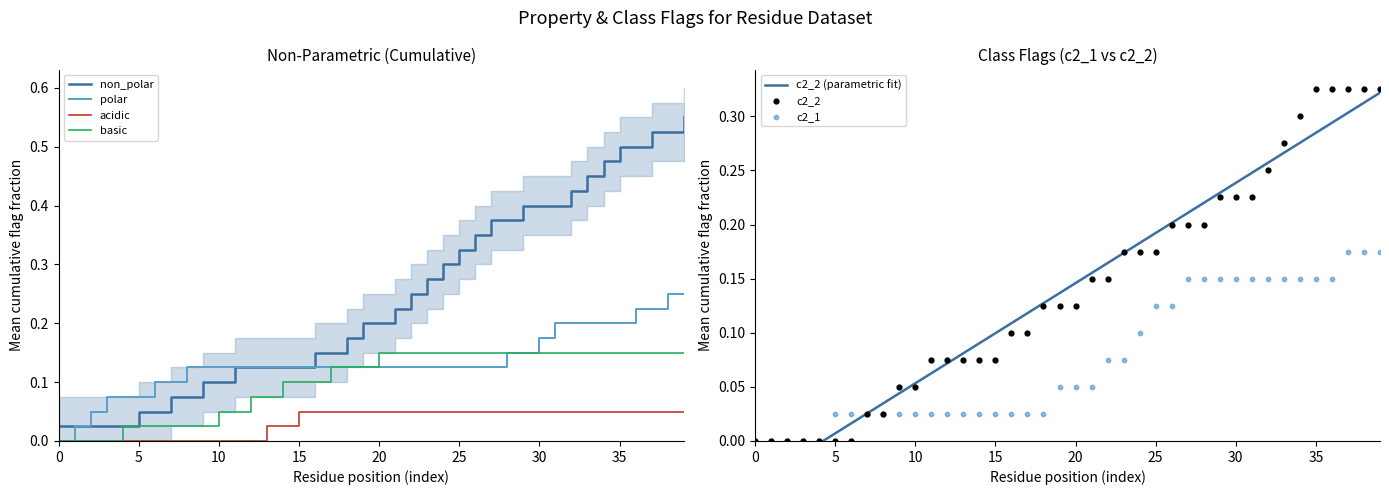

At how many categories does at least one series exceed 0?

40